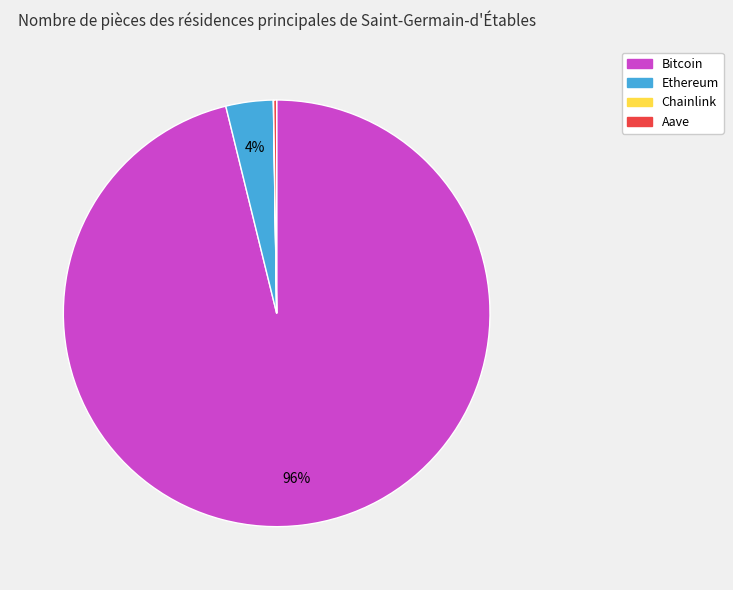

The Bitcoin slice represents 96% of the pie. True or false?

True